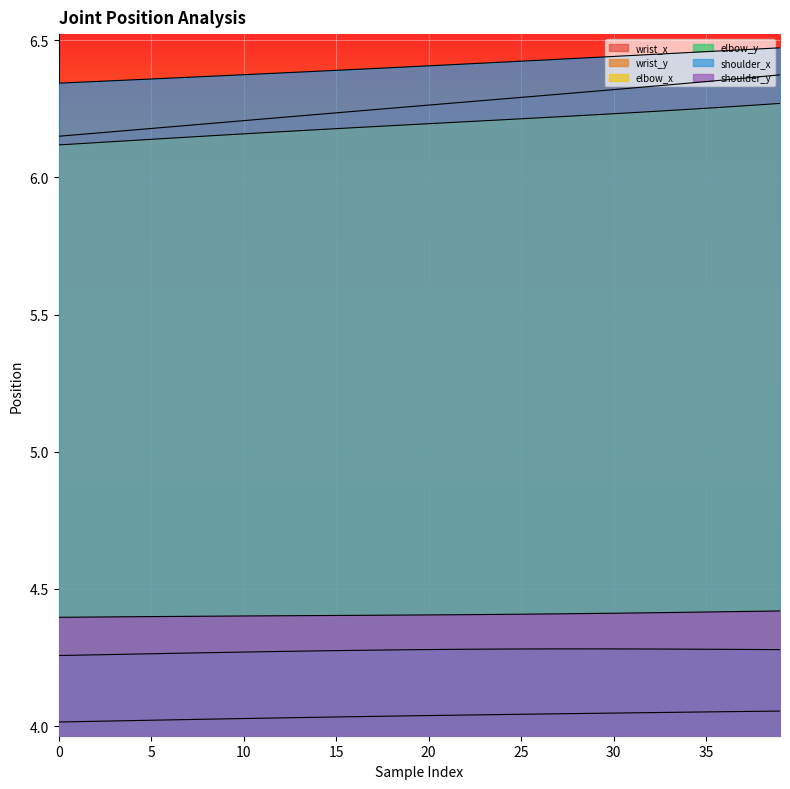

Reading left to right, list all the values displayed in this chart.

wrist_x: 6.2	6.2	6.2	6.2	6.2	6.2	6.2	6.2	6.2	6.2	6.2	6.2	6.2	6.2	6.2	6.2	6.2	6.2	6.3	6.3	6.3	6.3	6.3	6.3	6.3	6.3	6.3	6.3	6.3	6.3	6.3	6.3	6.3	6.3	6.3	6.3	6.4	6.4	6.4	6.4
wrist_y: 4.0	4.0	4.0	4.0	4.0	4.0	4.0	4.0	4.0	4.0	4.0	4.0	4.0	4.0	4.0	4.0	4.0	4.0	4.0	4.0	4.0	4.0	4.0	4.0	4.0	4.0	4.0	4.0	4.0	4.0	4.0	4.0	4.0	4.1	4.1	4.1	4.1	4.1	4.1	4.1
elbow_x: 6.1	6.1	6.1	6.1	6.1	6.1	6.1	6.1	6.2	6.2	6.2	6.2	6.2	6.2	6.2	6.2	6.2	6.2	6.2	6.2	6.2	6.2	6.2	6.2	6.2	6.2	6.2	6.2	6.2	6.2	6.2	6.2	6.2	6.2	6.2	6.3	6.3	6.3	6.3	6.3
elbow_y: 4.3	4.3	4.3	4.3	4.3	4.3	4.3	4.3	4.3	4.3	4.3	4.3	4.3	4.3	4.3	4.3	4.3	4.3	4.3	4.3	4.3	4.3	4.3	4.3	4.3	4.3	4.3	4.3	4.3	4.3	4.3	4.3	4.3	4.3	4.3	4.3	4.3	4.3	4.3	4.3
shoulder_x: 6.3	6.3	6.3	6.4	6.4	6.4	6.4	6.4	6.4	6.4	6.4	6.4	6.4	6.4	6.4	6.4	6.4	6.4	6.4	6.4	6.4	6.4	6.4	6.4	6.4	6.4	6.4	6.4	6.4	6.4	6.4	6.4	6.4	6.5	6.5	6.5	6.5	6.5	6.5	6.5
shoulder_y: 4.4	4.4	4.4	4.4	4.4	4.4	4.4	4.4	4.4	4.4	4.4	4.4	4.4	4.4	4.4	4.4	4.4	4.4	4.4	4.4	4.4	4.4	4.4	4.4	4.4	4.4	4.4	4.4	4.4	4.4	4.4	4.4	4.4	4.4	4.4	4.4	4.4	4.4	4.4	4.4